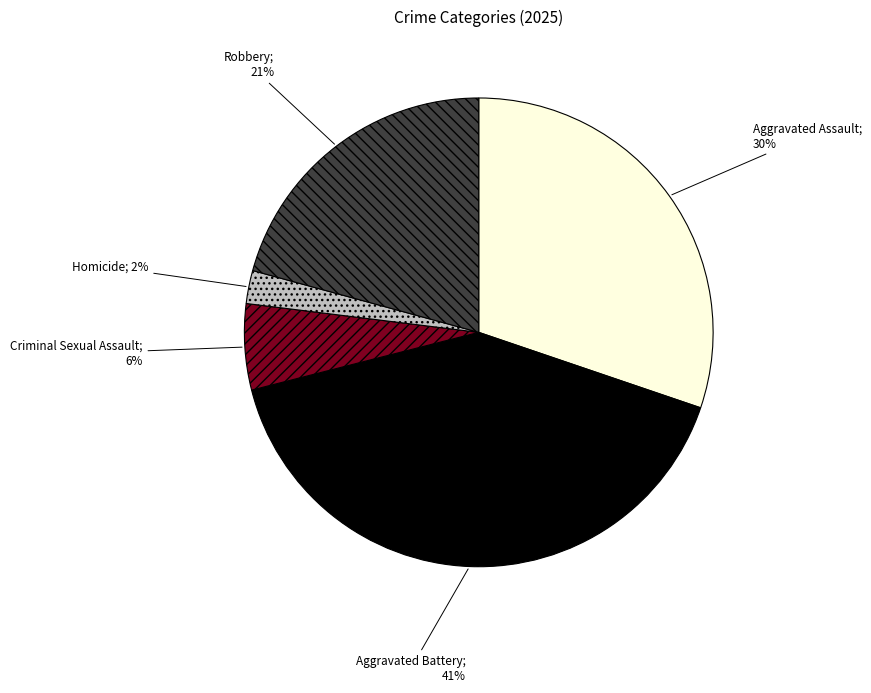

Does any single category account for the majority?

No